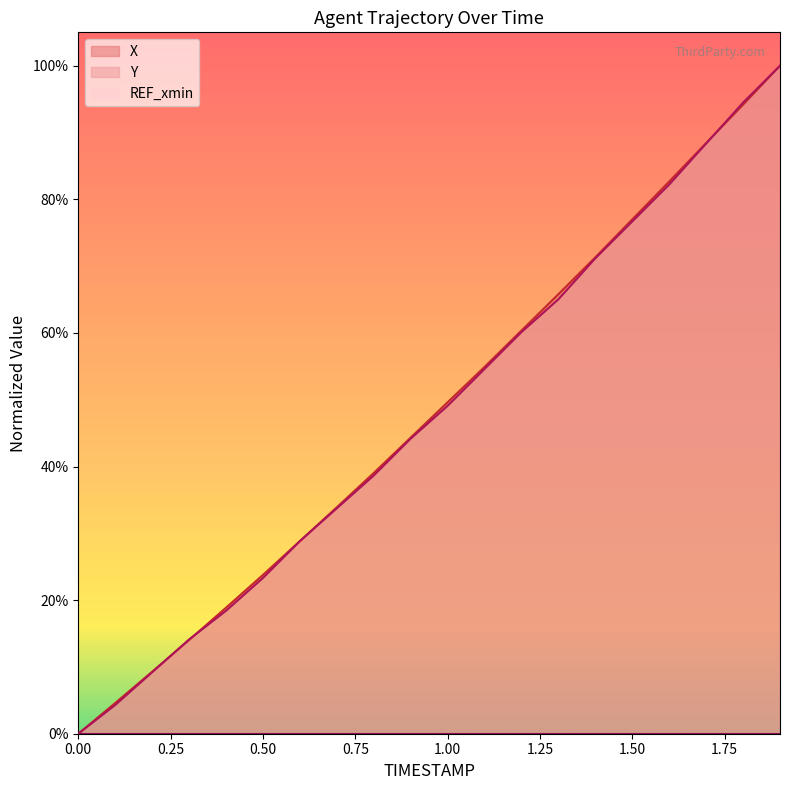

What is the difference between the highest and lowest values at 1.50?

77.0